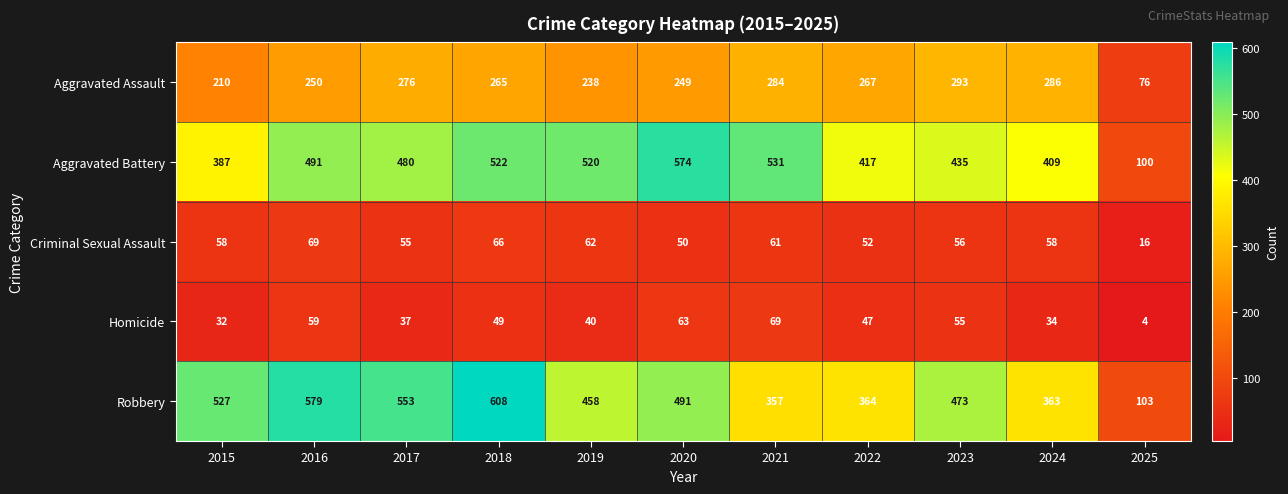

What is the total value across all series at 2016?

1448